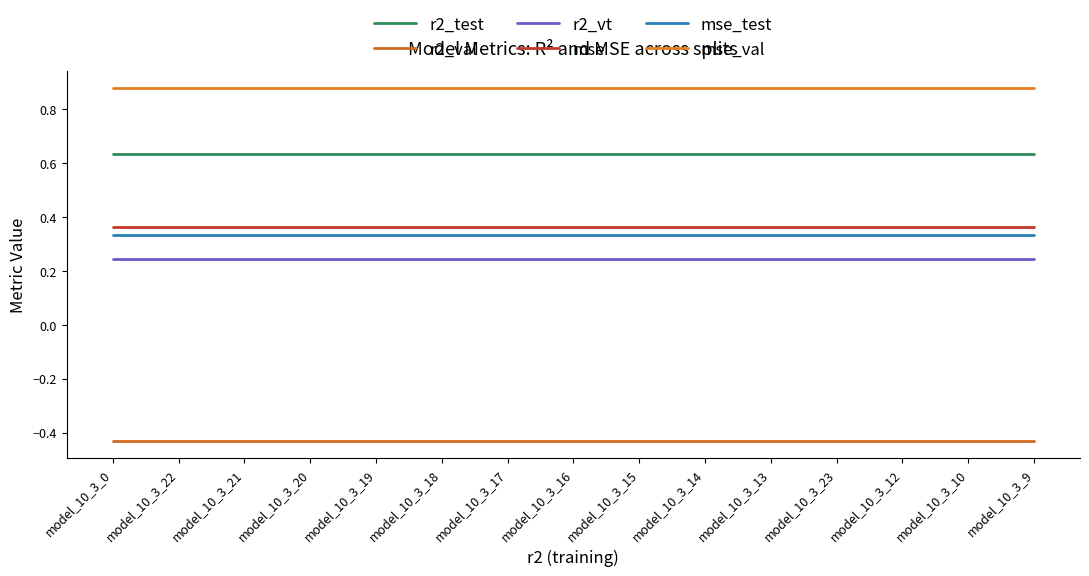

How many lines are shown in the chart?

6